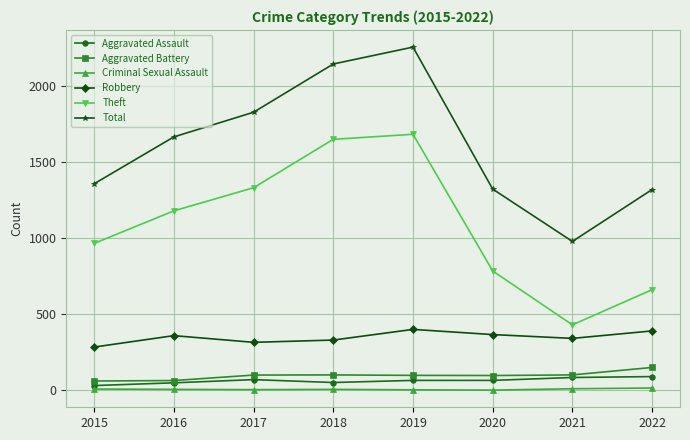

What is the lowest value of the Aggravated Assault series?

32